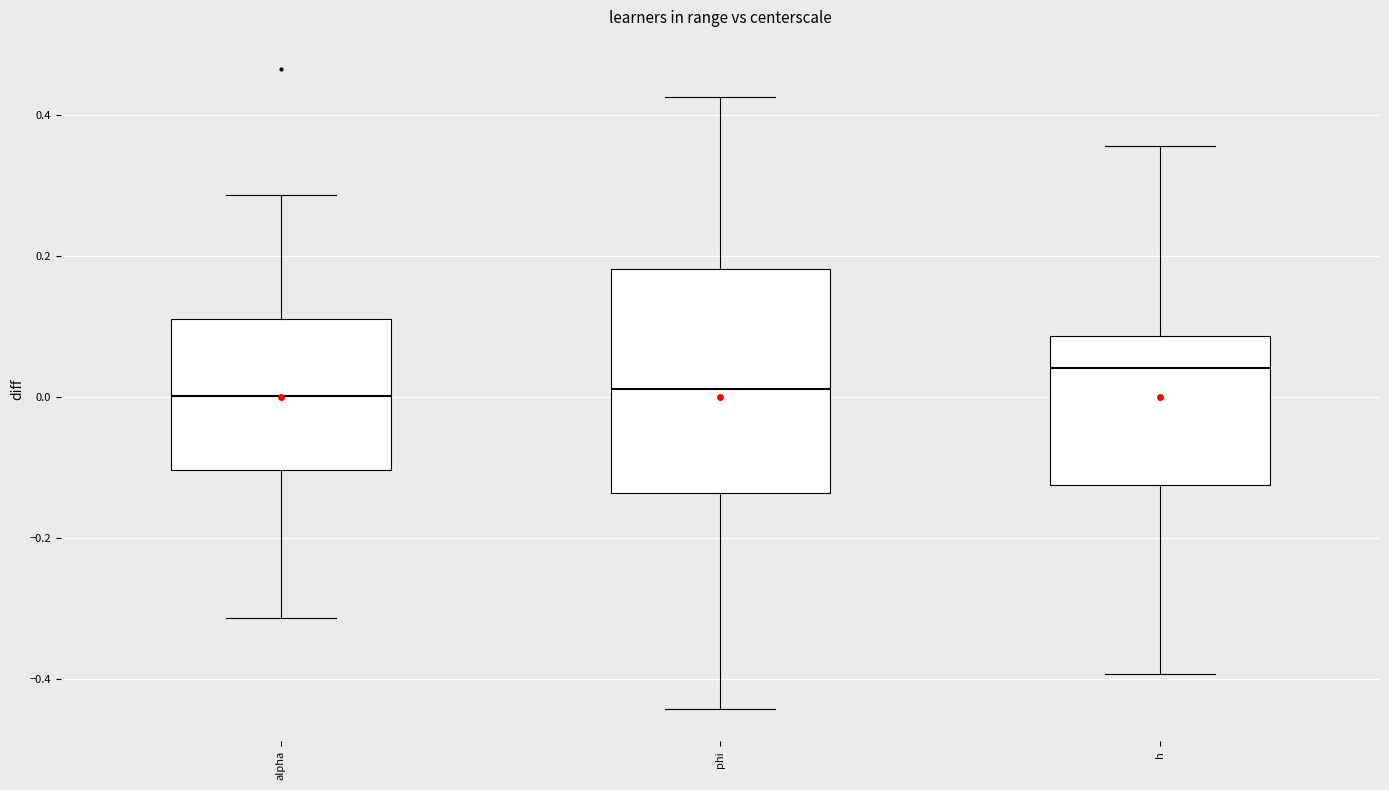

Which box's median line is the highest?

h